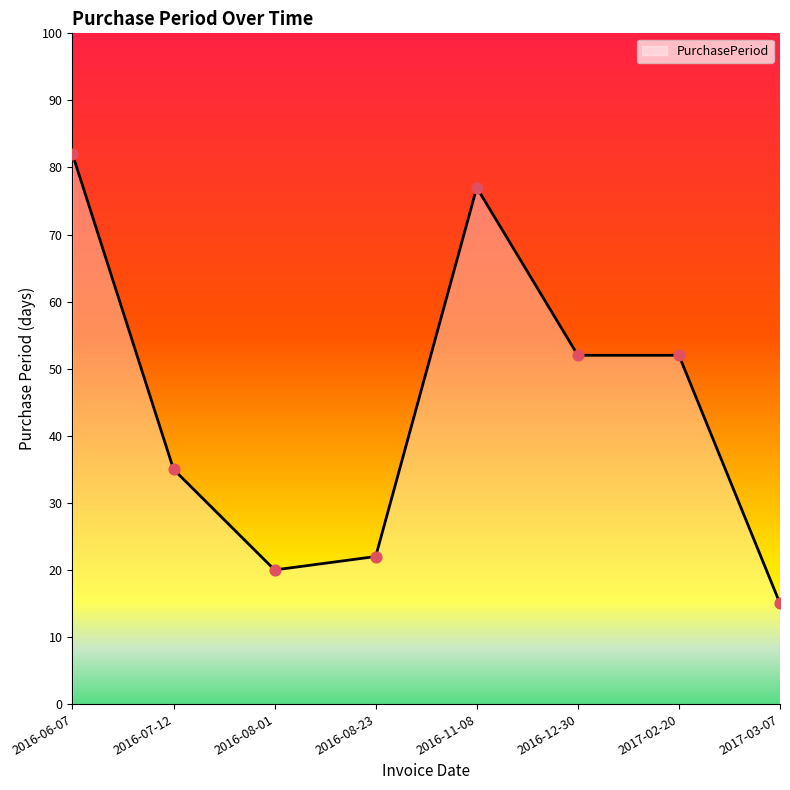

What is the change in value from 2016-07-12 to 2016-08-01?

-15